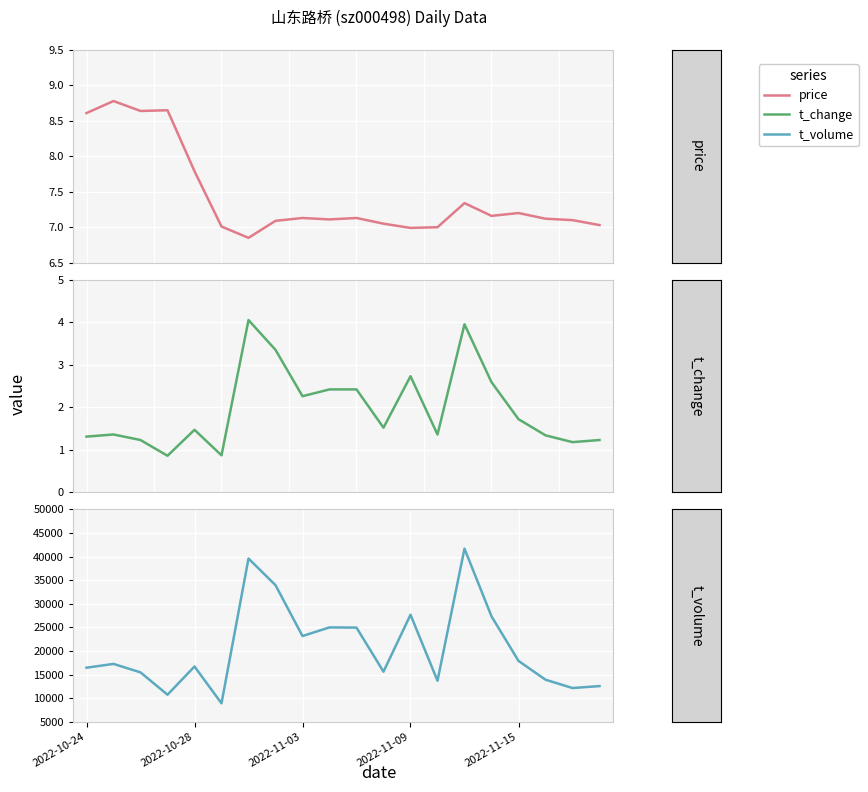

At which category does t_change reach its first local peak?

2022-10-28